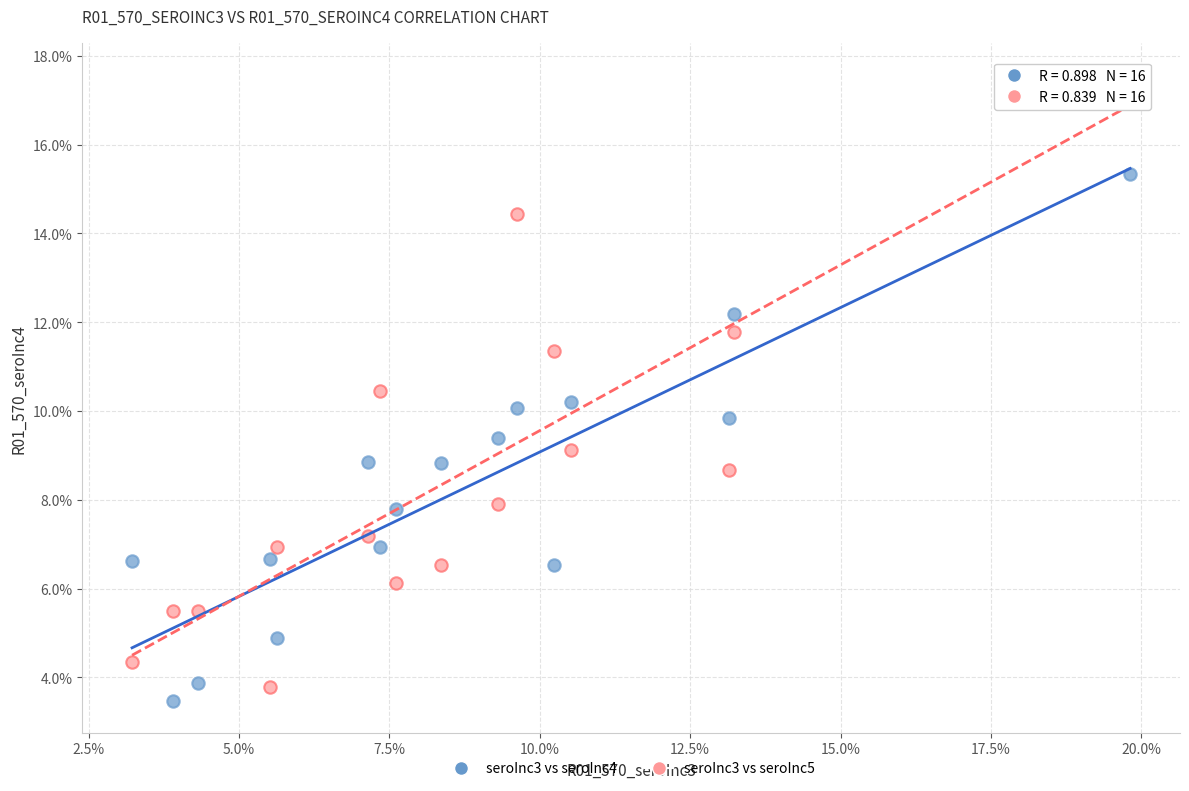

What are all the series names shown in the legend?

seroInc3 vs seroInc4, seroInc3 vs seroInc5